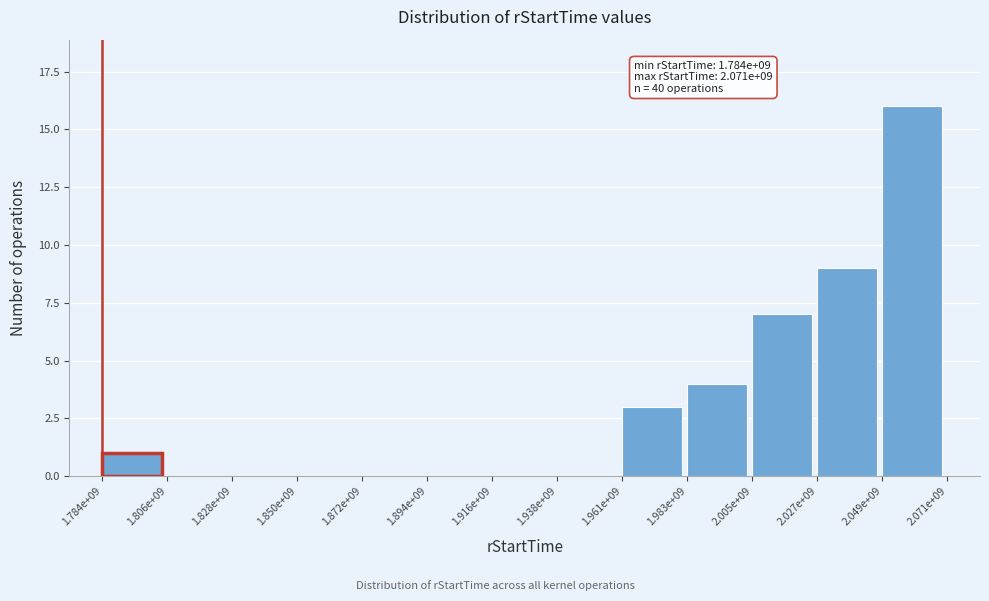

Reading left to right, extract all data points from this chart.

1.784e+09=1	1.806e+09=0	1.828e+09=0	1.850e+09=0	1.872e+09=0	1.894e+09=0	1.916e+09=0	1.938e+09=0	1.961e+09=3	1.983e+09=4	2.005e+09=7	2.027e+09=9	2.049e+09=16